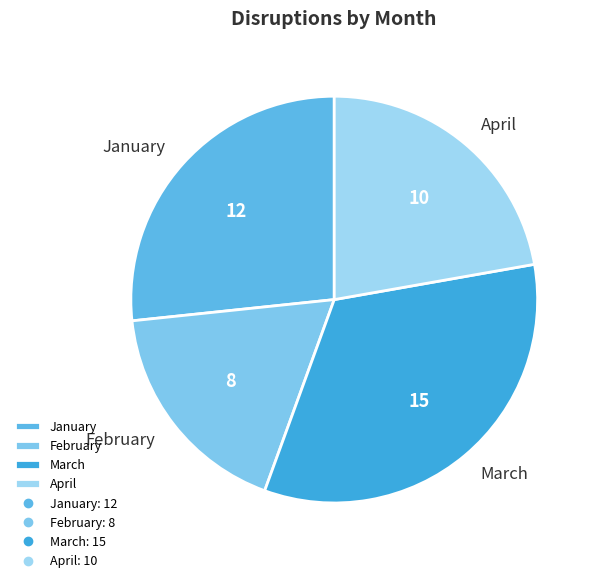

Does March account for over 50% of the chart?

No